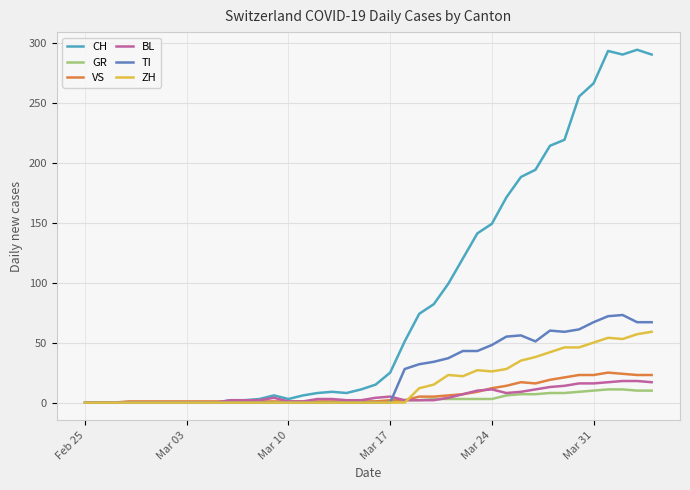

What is the maximum value shown in the chart?

294